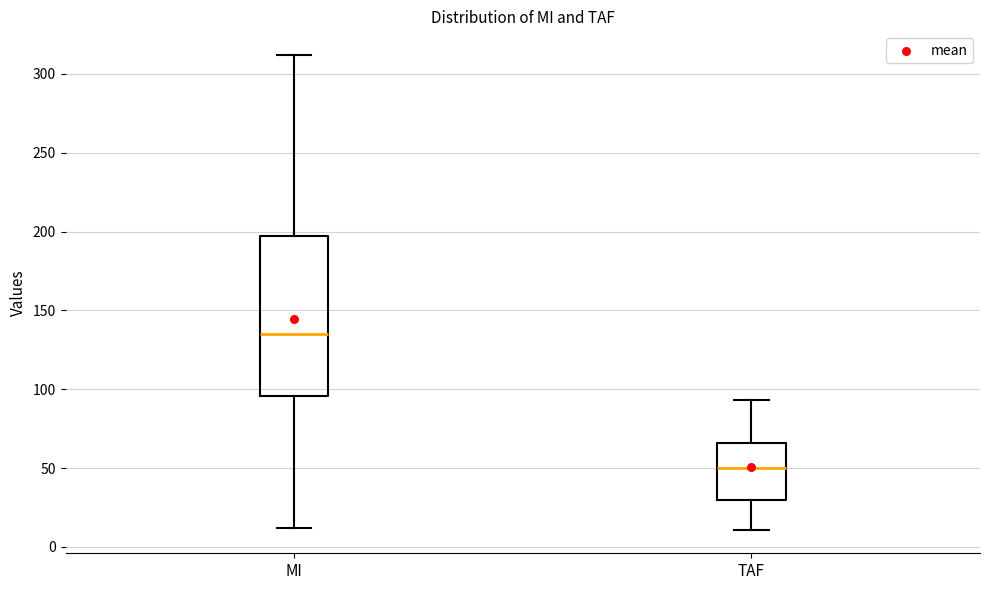

Which box has the lowest median line?

TAF